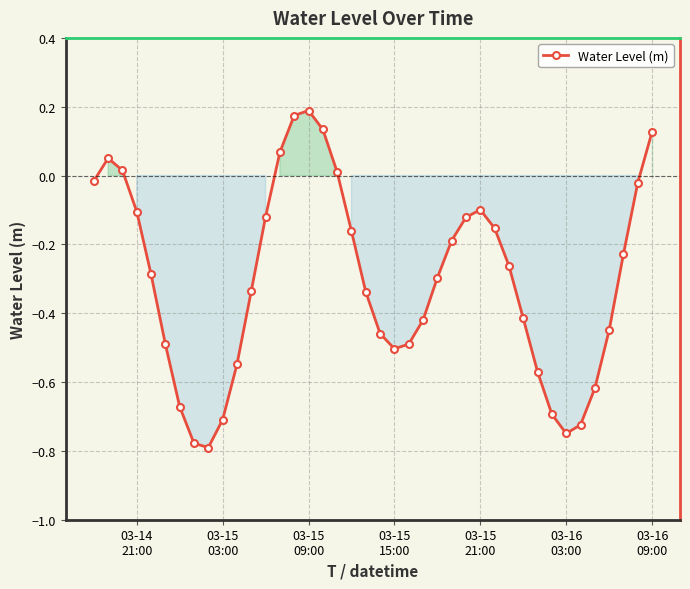

How many points are lower than both their immediate neighbors (excluding endpoints)?

3